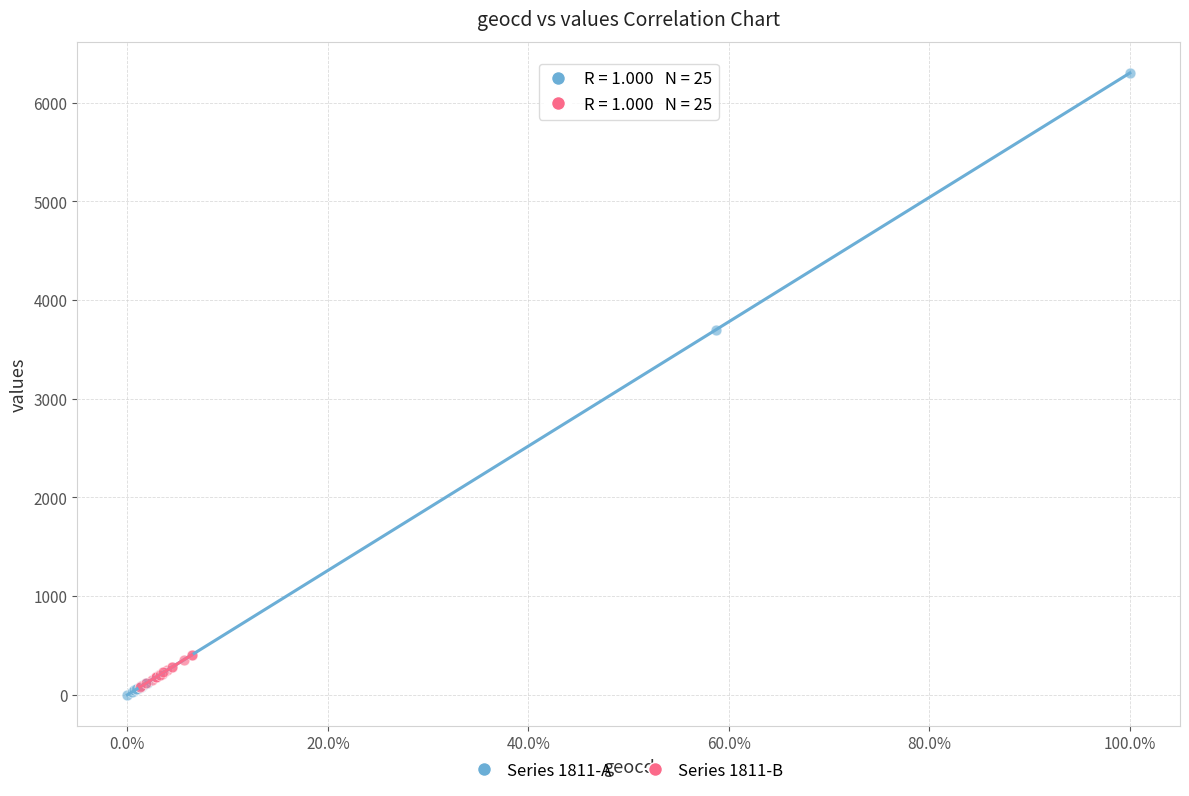

Which series contains the highest Y value?

Series 1811-A